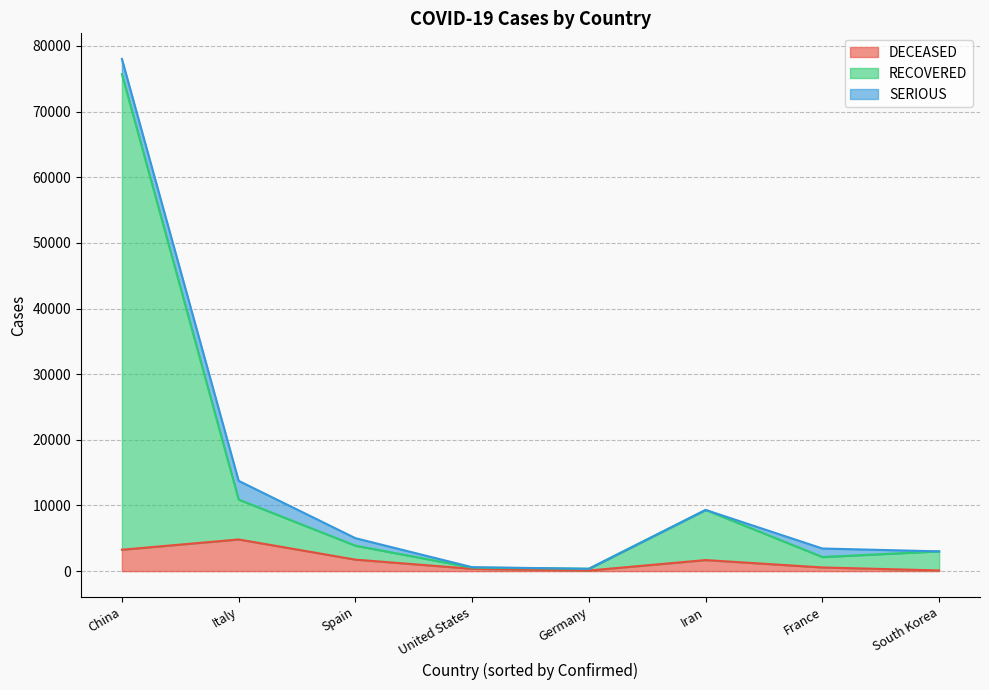

Does the chart display data point markers on the line(s)?

No